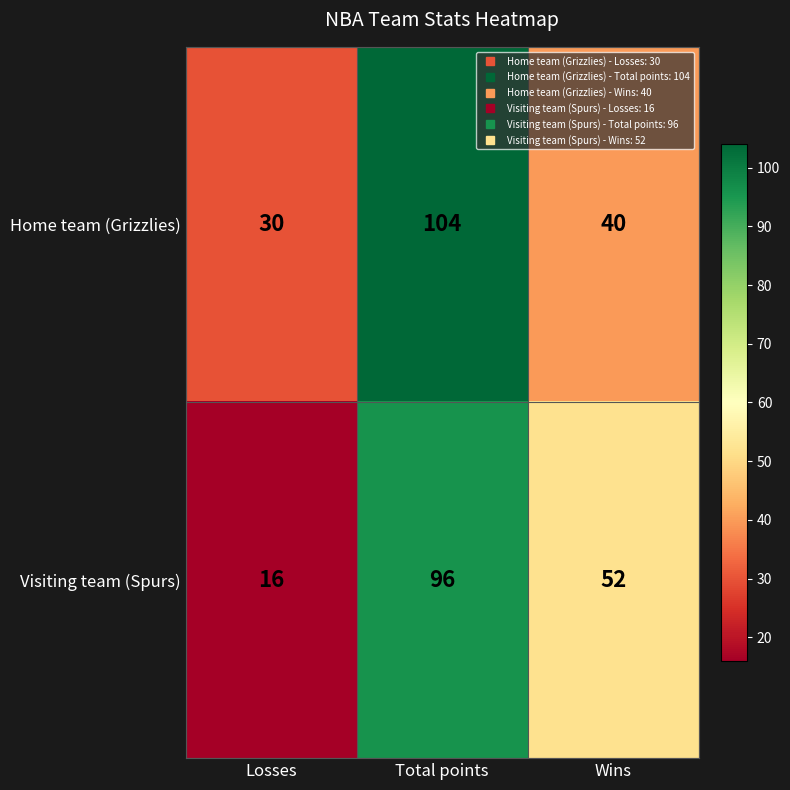

Where is Visiting team (Spurs) nearest to the value 56?

Wins